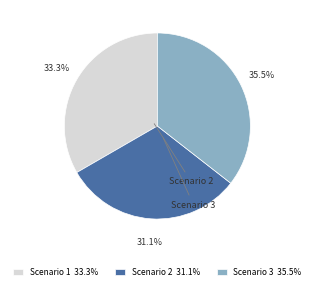

Is there a majority slice in this chart?

No